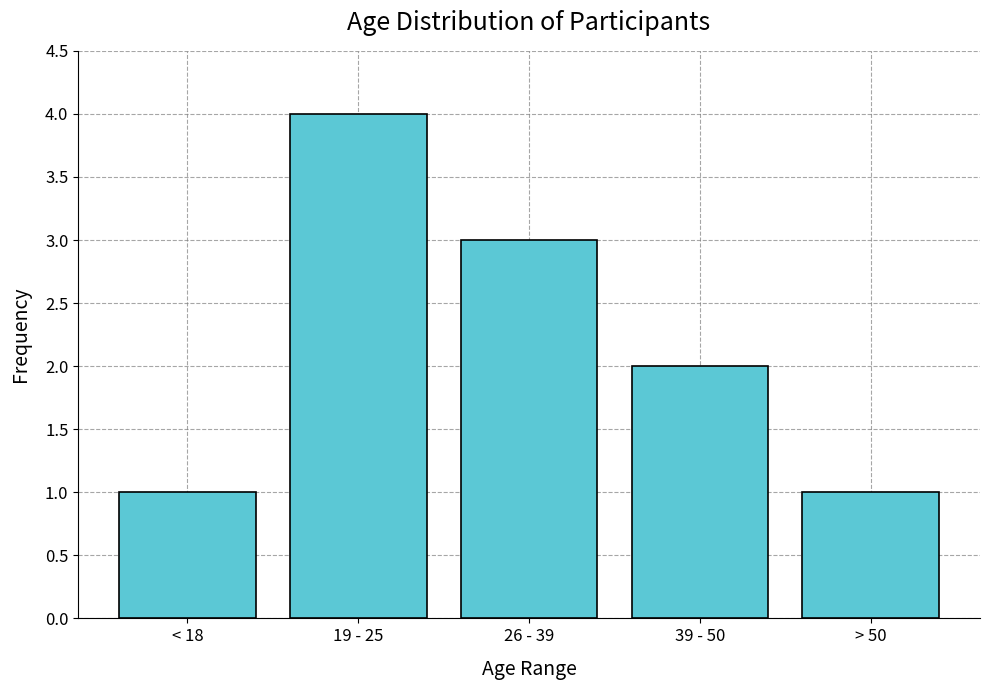

Reading left to right, transcribe all the data shown in this chart.

< 18=1	19 - 25=4	26 - 39=3	39 - 50=2	> 50=1